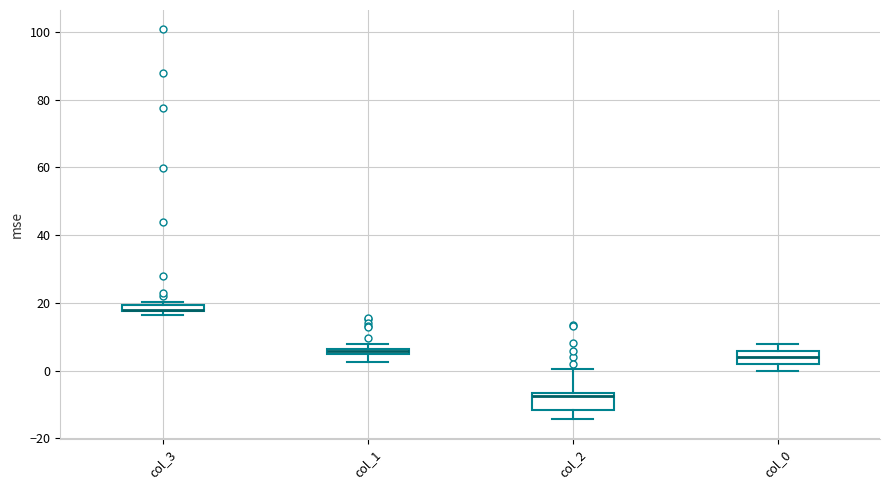

Where is the upper edge of the box for col_0 on the y-axis? The values are not printed on the chart, so give them approximately, as read against the axis.

6